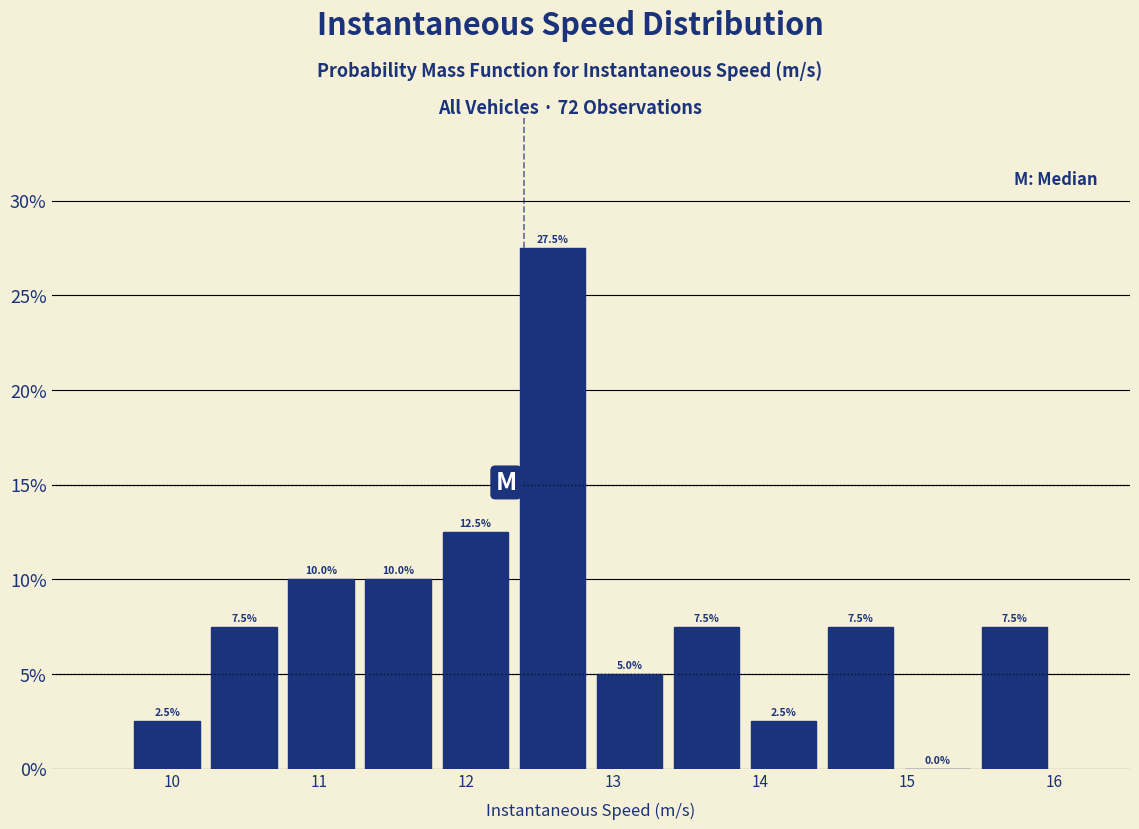

Over which range of the x-axis is the bar tallest?

12.3 to 12.8